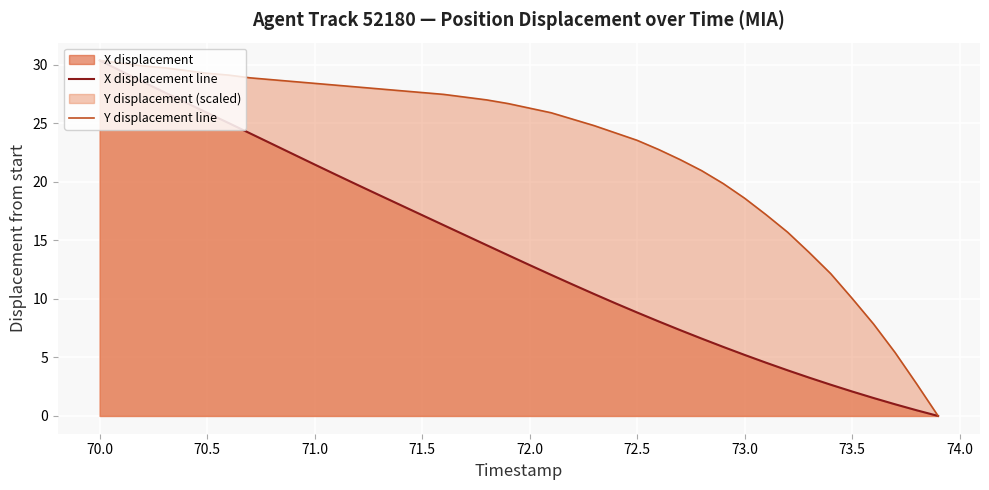

What is the maximum value shown in the chart?

30.4